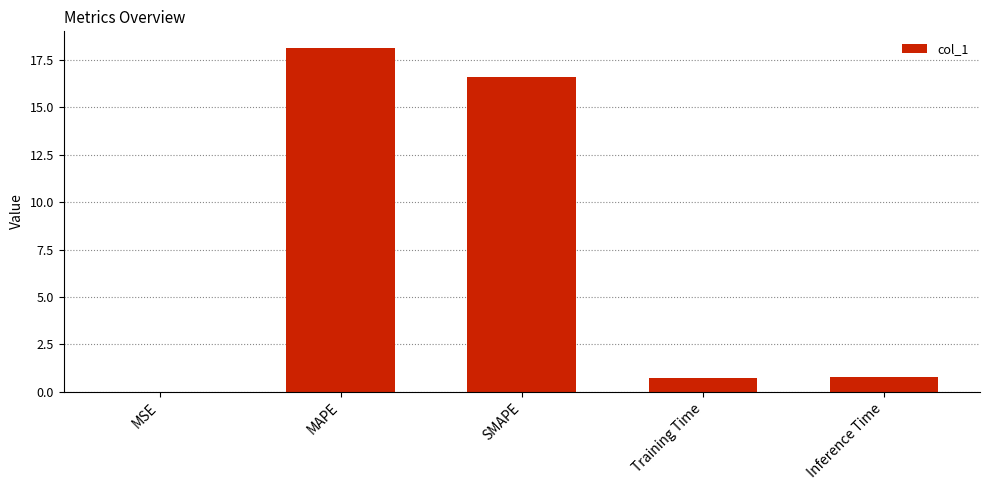

Read the value at Training Time.

0.7